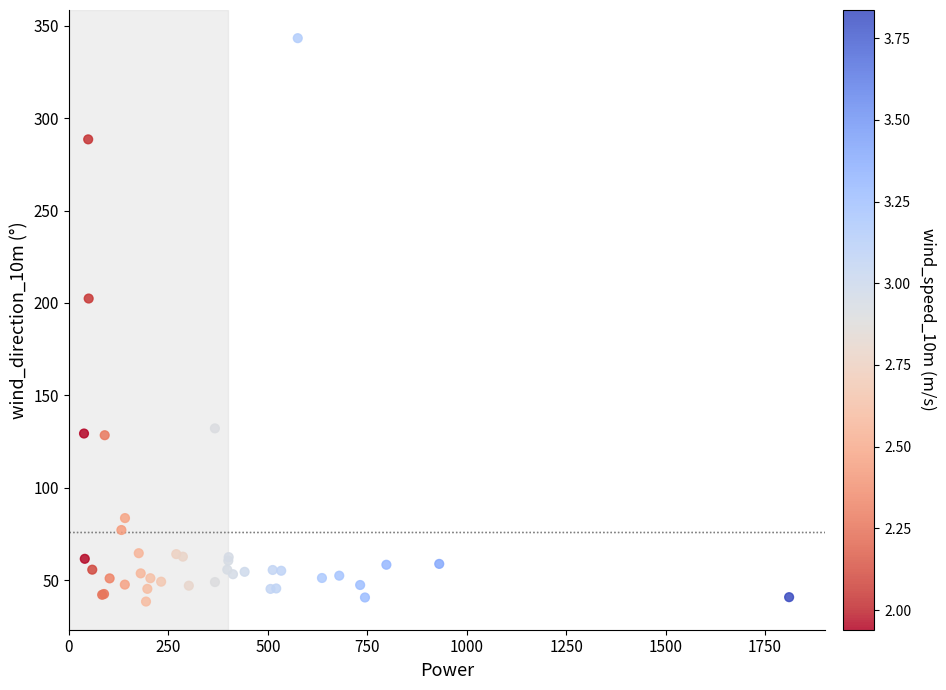

What Y value in the scatter plot is closest to 190?

202.4